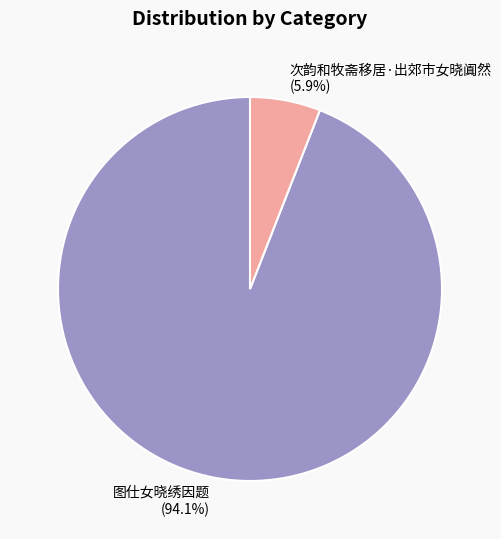

To the nearest percent, what percentage of the pie is 次韵和牧斋移居·出郊市女晓阗然?

6%